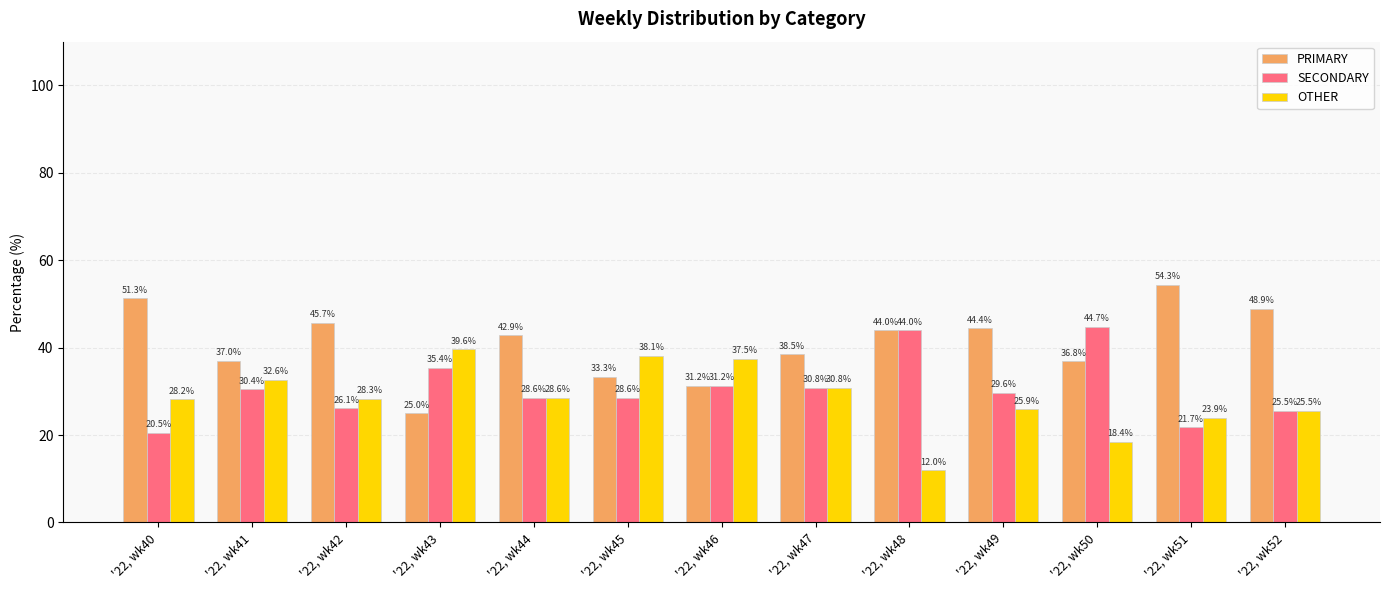

Which series has the largest total across all categories?

PRIMARY